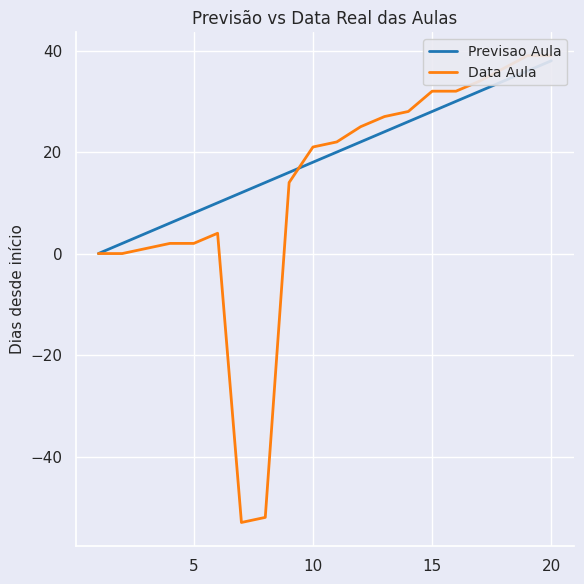

At how many categories does at least one series exceed 3?

18